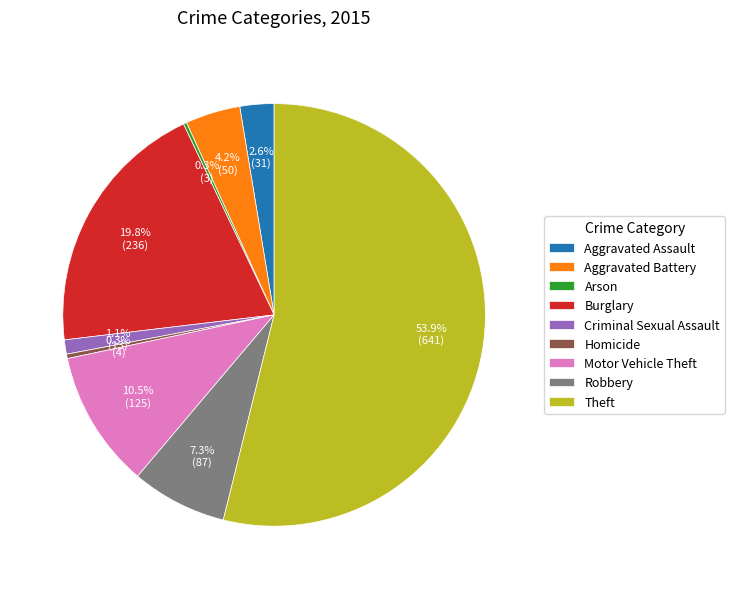

What is the total percentage of Homicide and Robbery?

7.6%